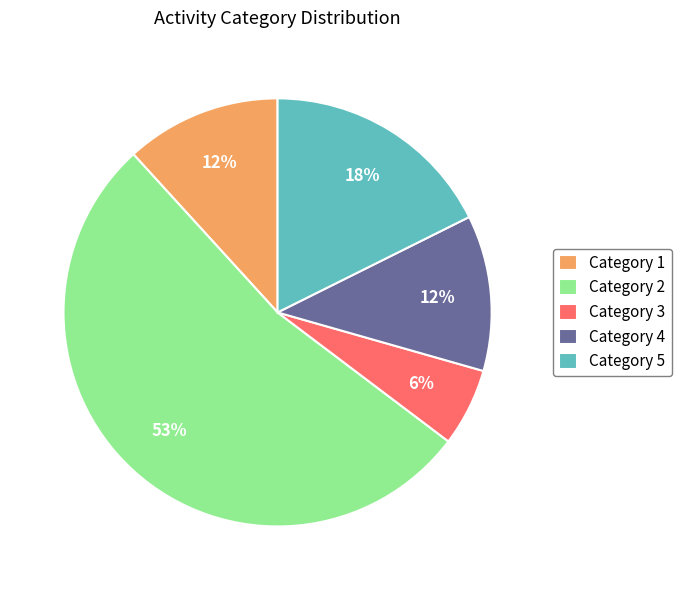

Combined, do Category 4 and Category 3 account for over 50%?

No